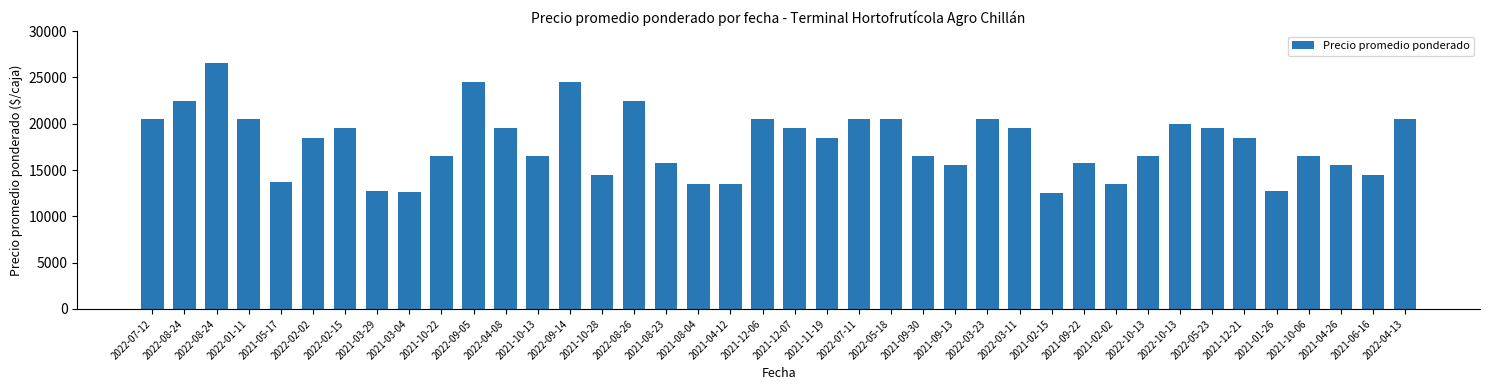

How many series are shown in this chart?

1